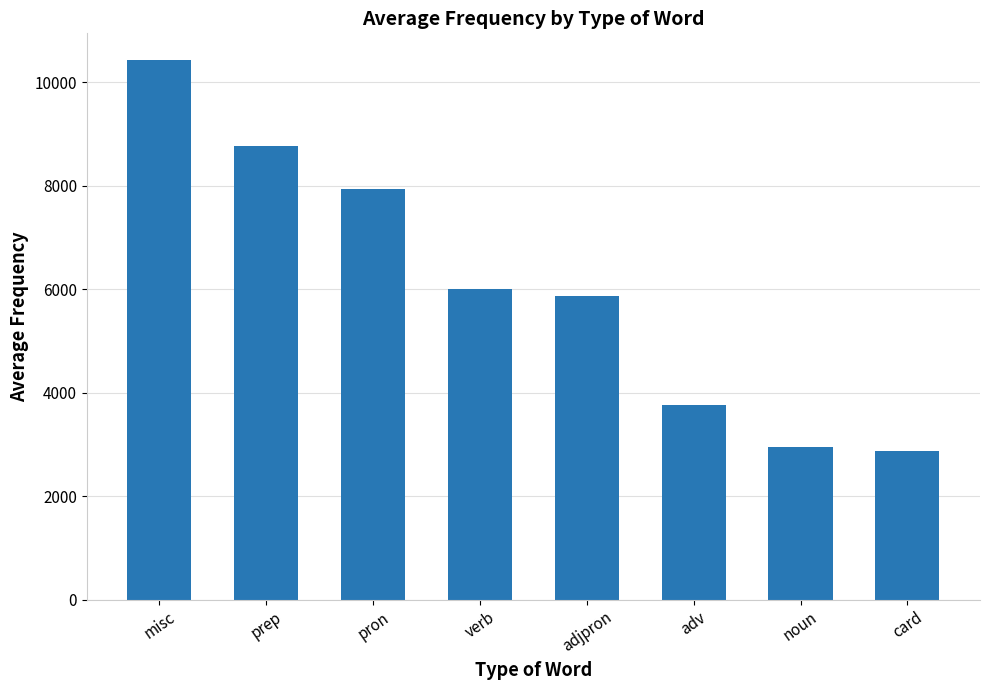

Where does the data first go above 6011?

misc